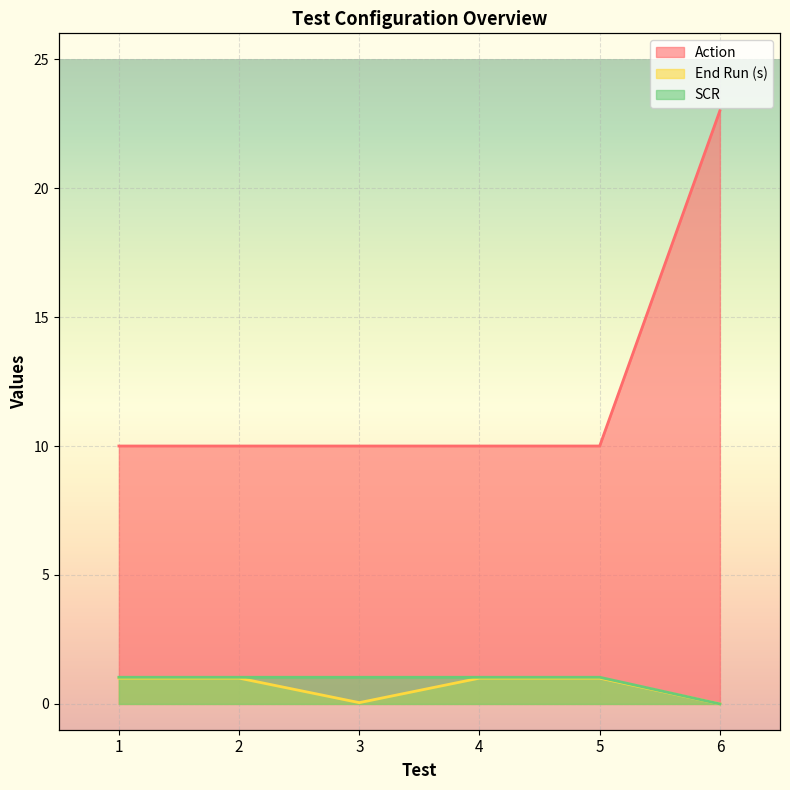

List the series in order of their peak value, lowest first.

End Run (s), SCR, Action